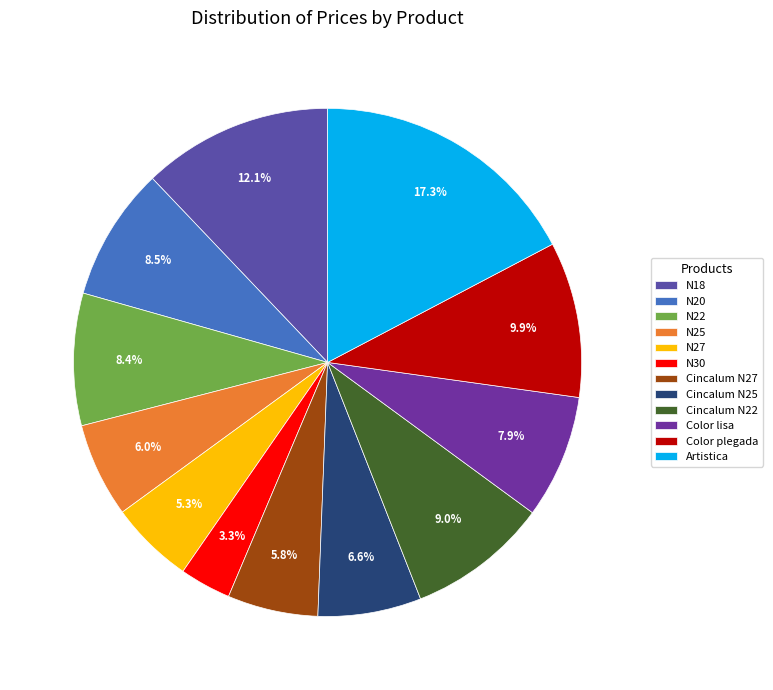

Count the number of slices in the pie.

12